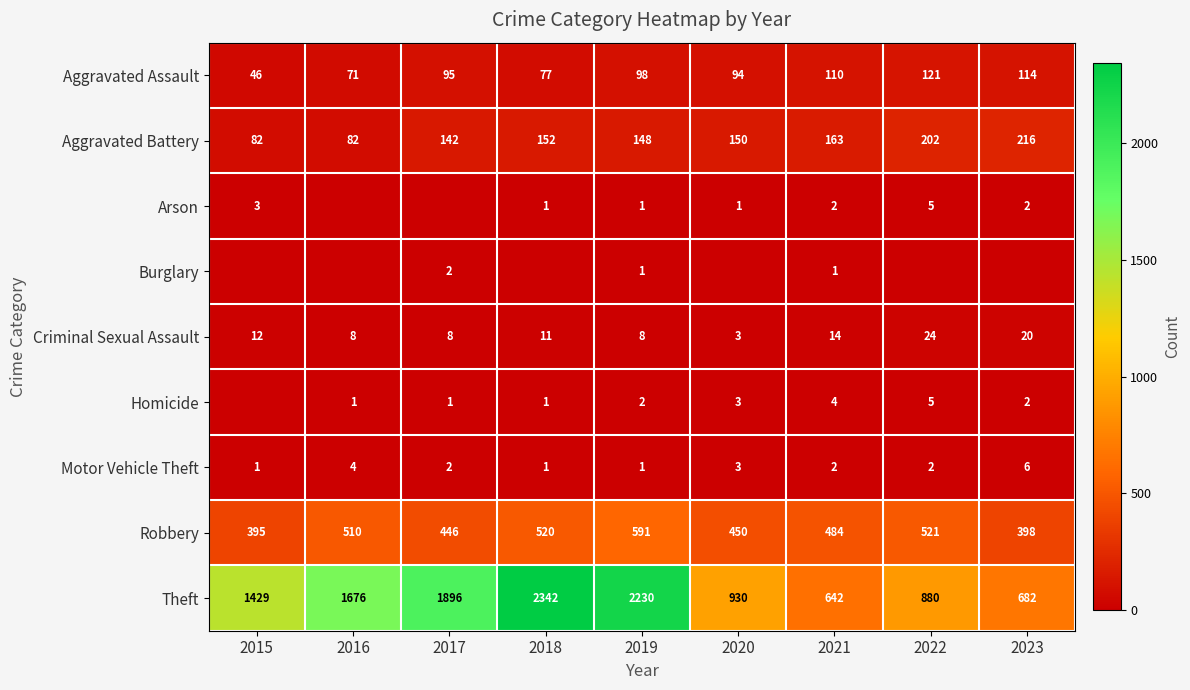

At which label does Robbery reach its peak?

2019